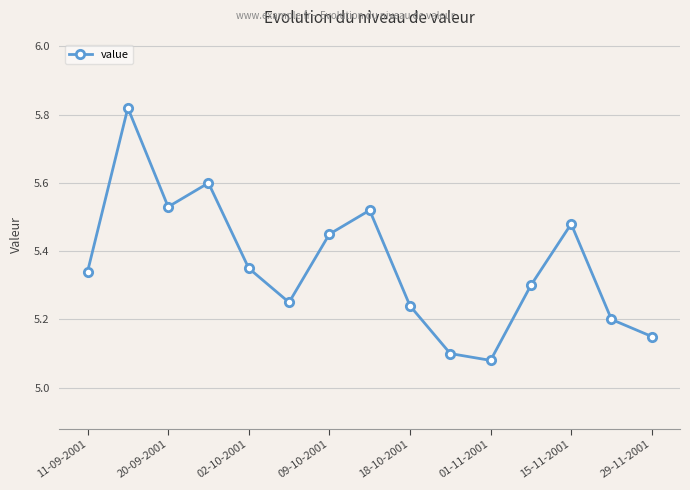

What is the difference between the second highest and second lowest values?

0.5